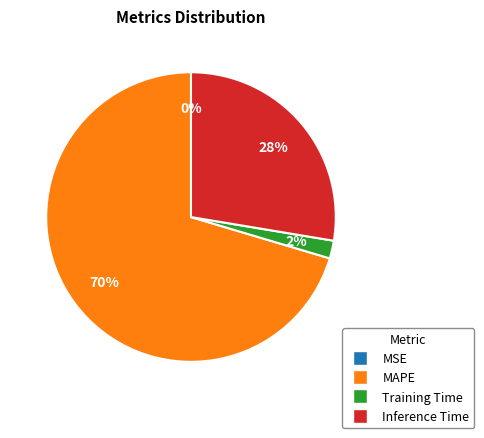

Which category accounts for the majority?

MAPE